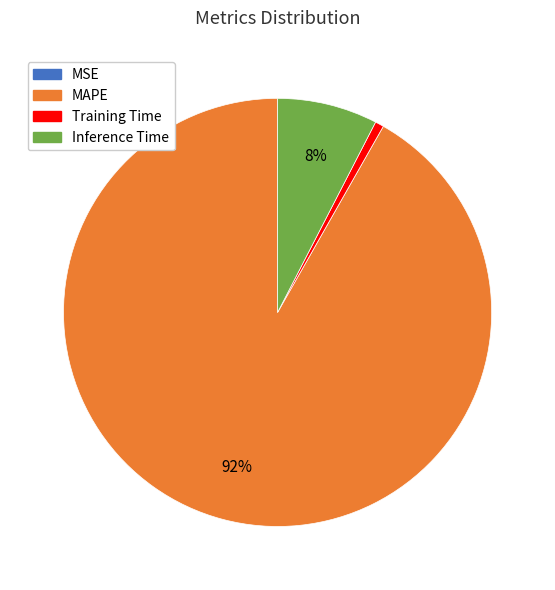

To the nearest percent, what is the average slice percentage?

25%